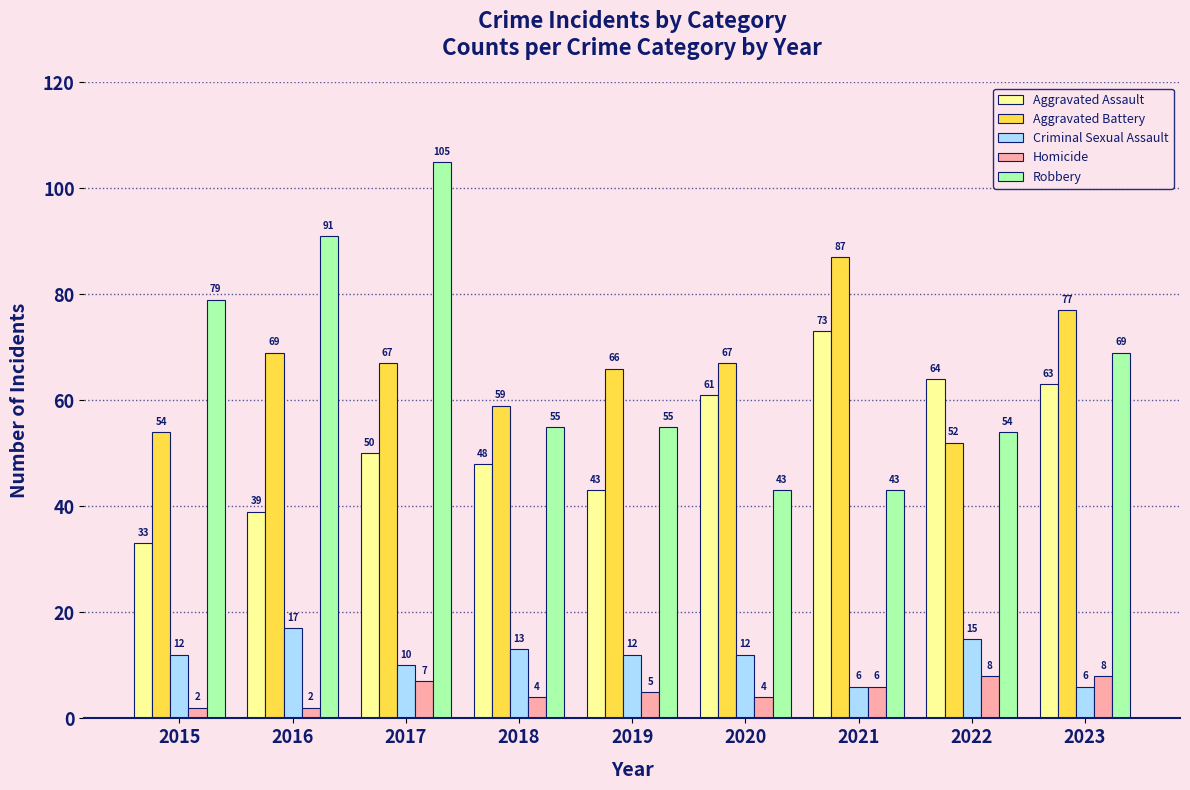

List the series in order of their peak value, lowest first.

Homicide, Criminal Sexual Assault, Aggravated Assault, Aggravated Battery, Robbery